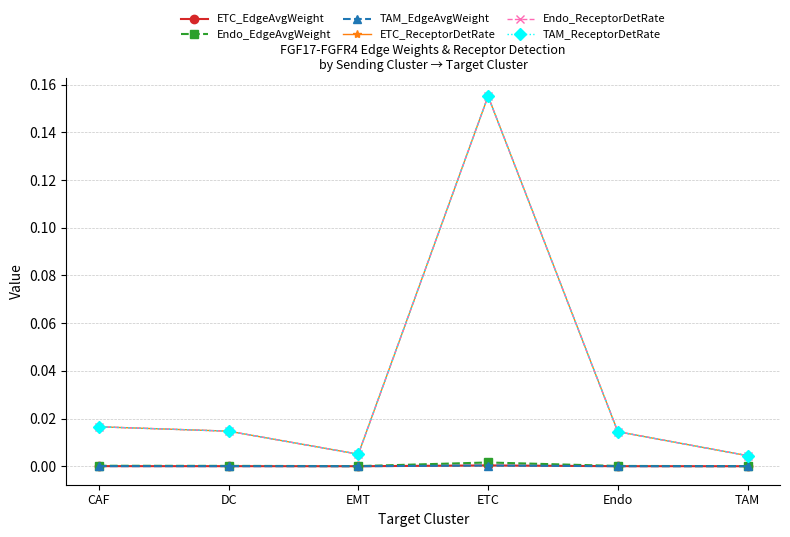

At how many categories does at least one series exceed 0?

6